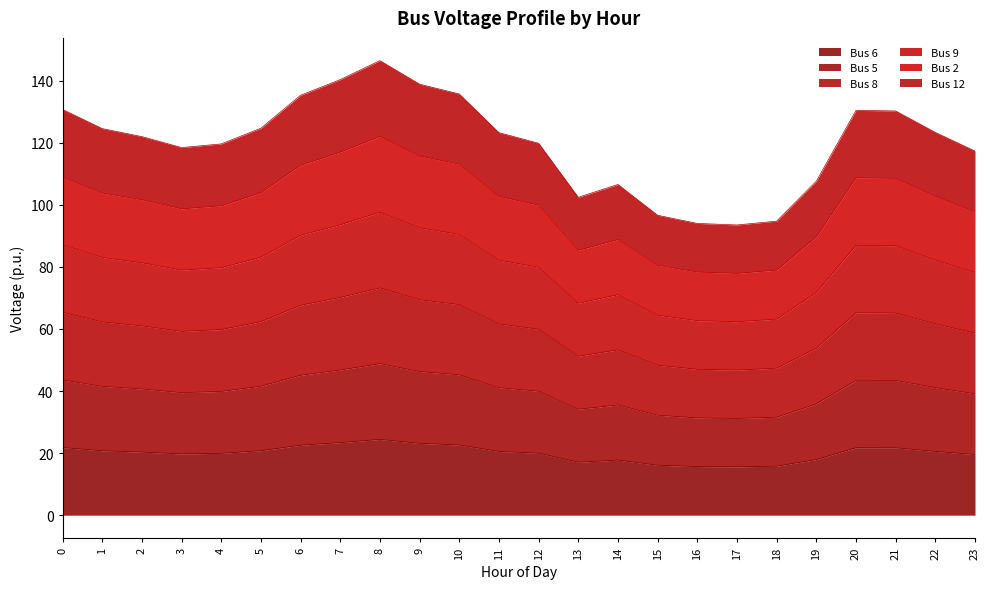

What are all the series names shown in the legend?

Bus 6, Bus 5, Bus 8, Bus 9, Bus 2, Bus 12